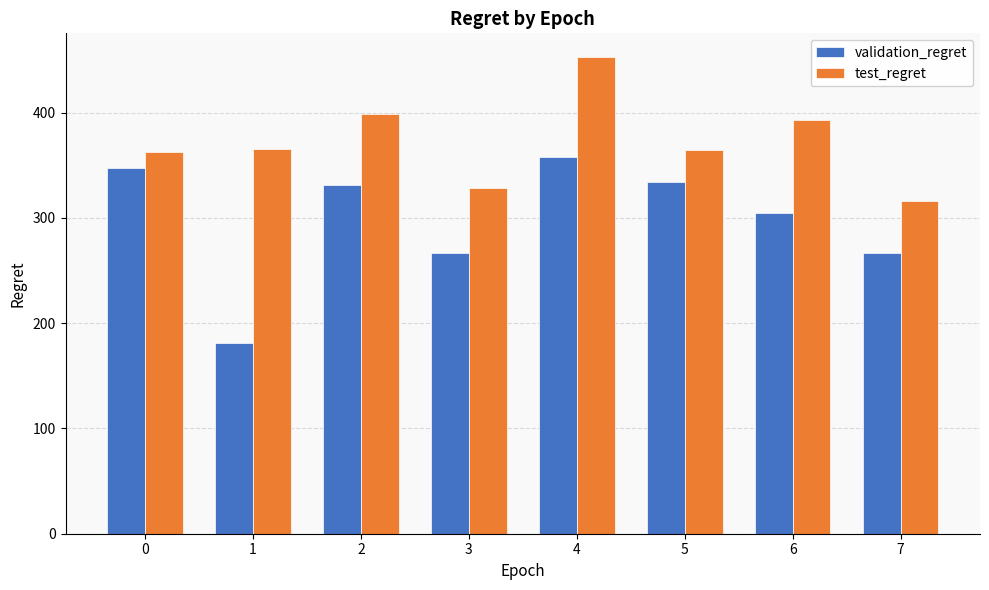

What is the value of the validation_regret bar at the 8th from the left?

266.5